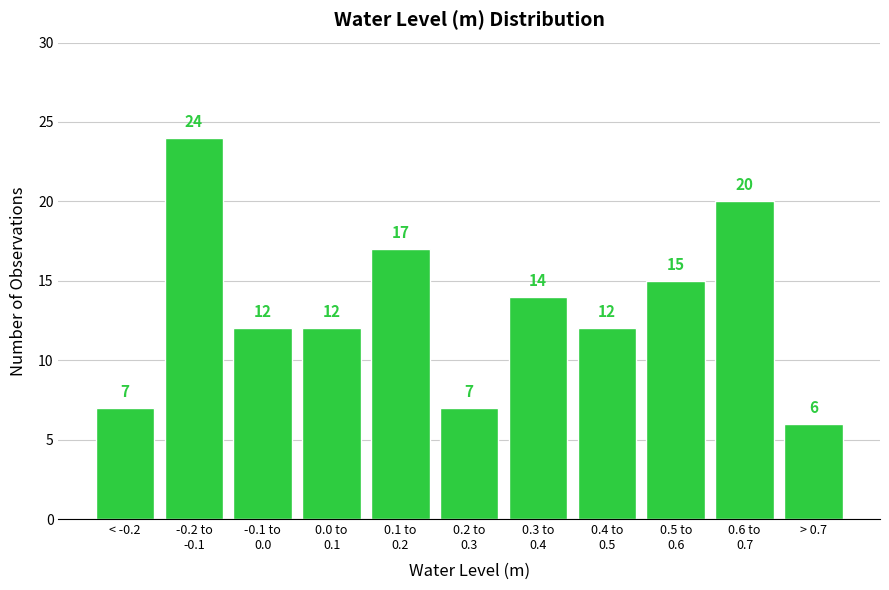

Reading right to left, list all the values displayed in this chart.

6	20	15	12	14	7	17	12	12	24	7